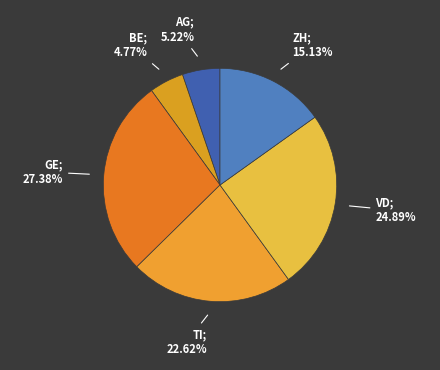

How many segments does this pie chart have?

6